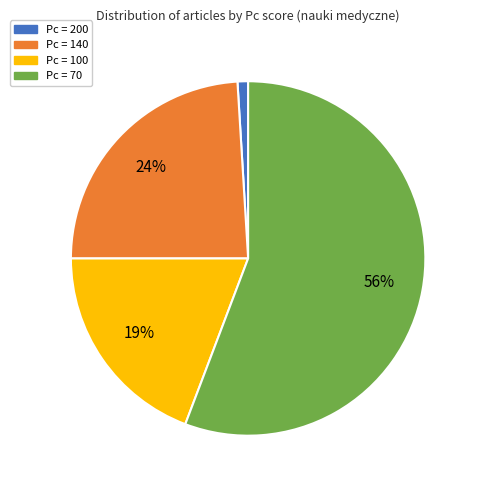

Is there a majority slice in this chart?

Yes